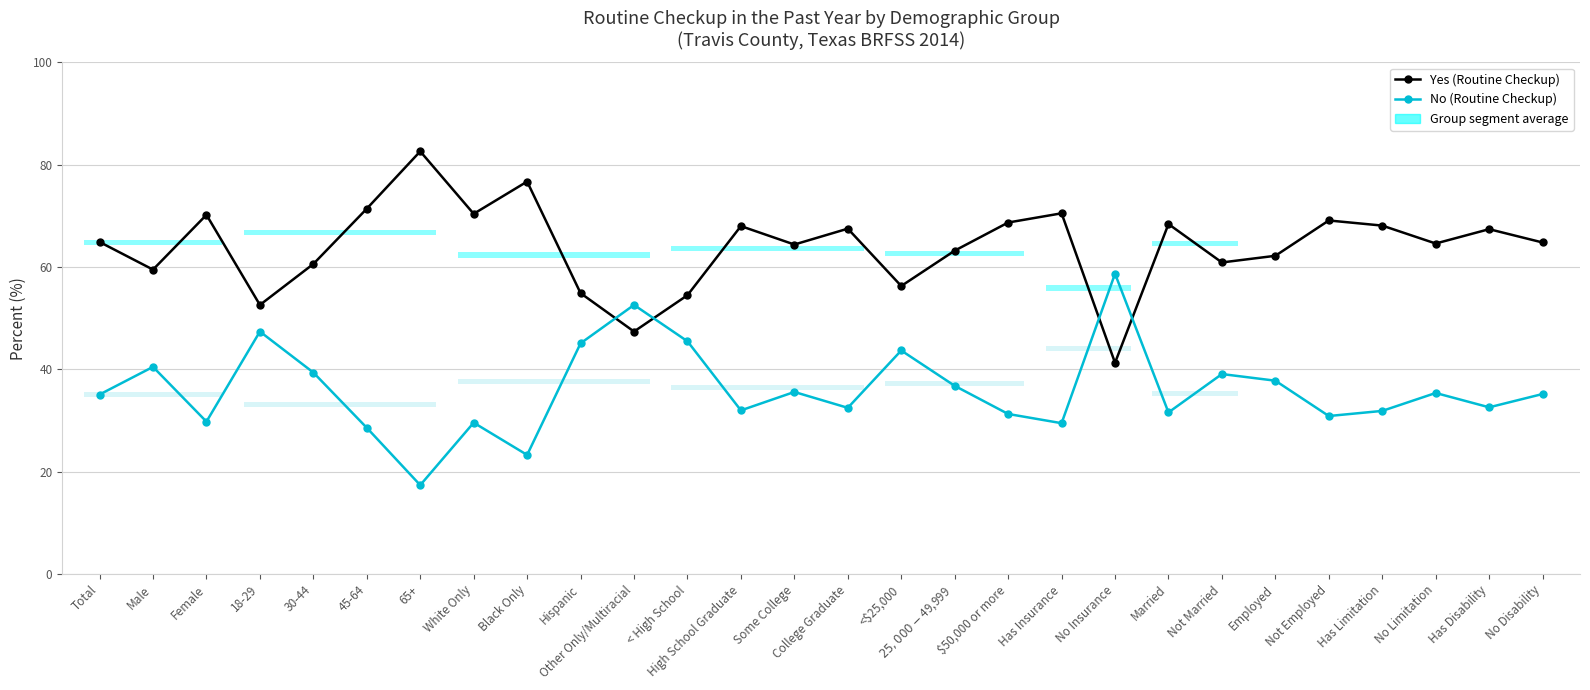

How many data points does each series have?

28